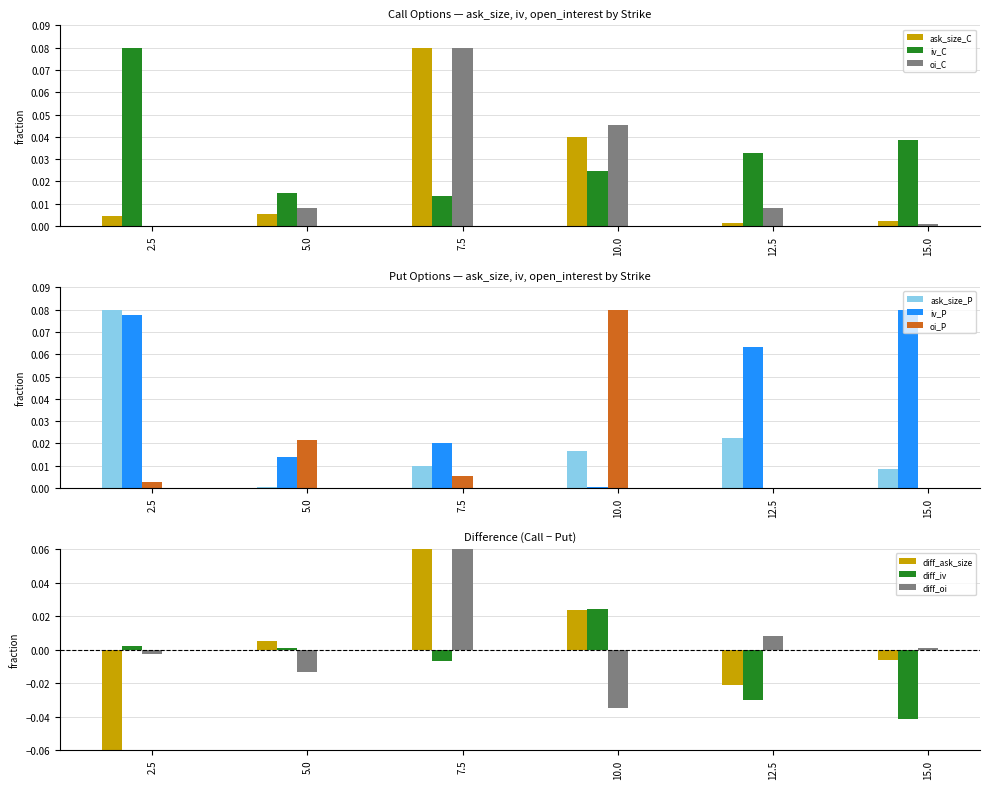

Is it true that iv_P equals 0.0 at 7.5?

False